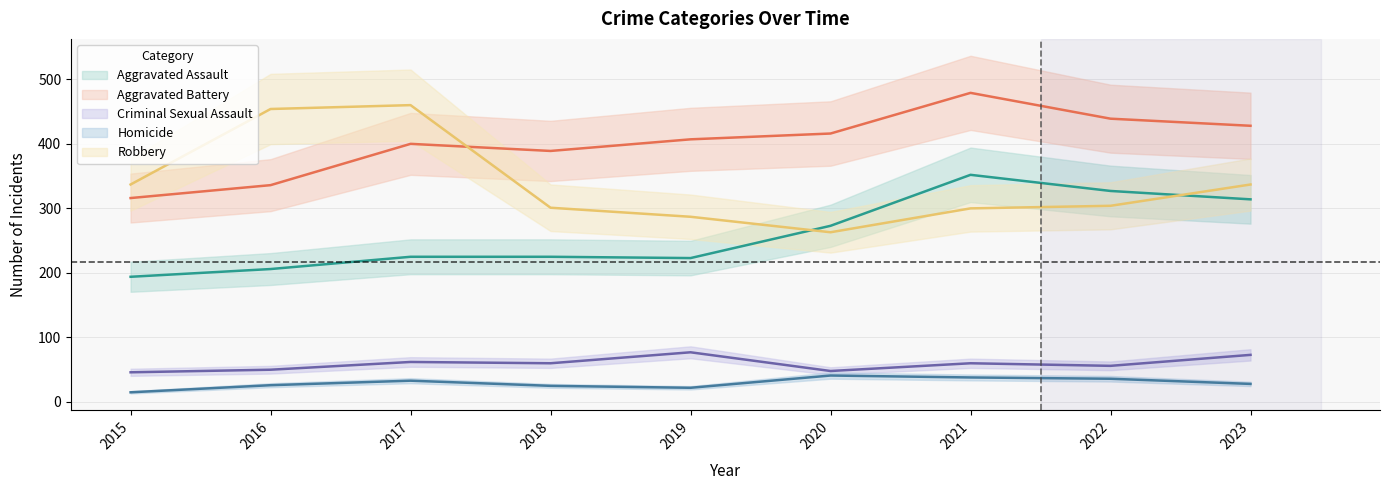

How many interior local valleys does the Criminal Sexual Assault series have?

3